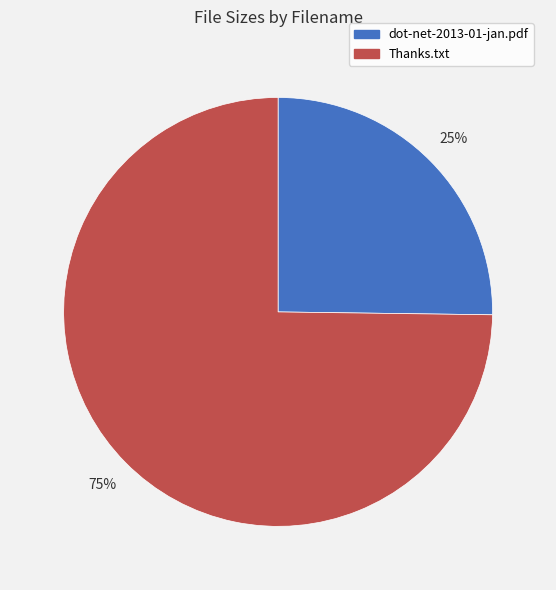

To the nearest percent, what is the difference between the largest and smallest slice percentages?

50%